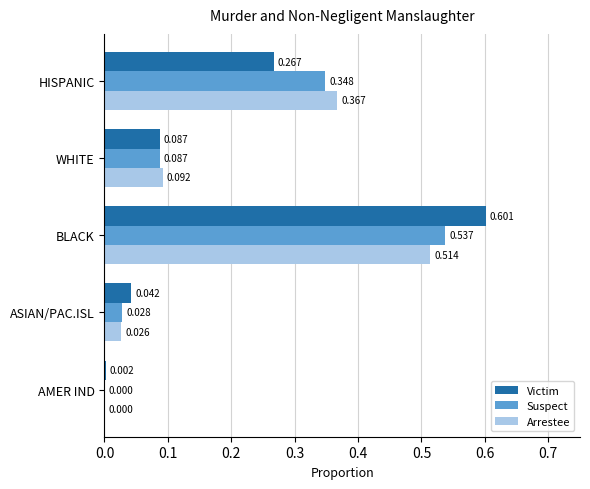

Where is Suspect nearest to the value 0?

AMER IND